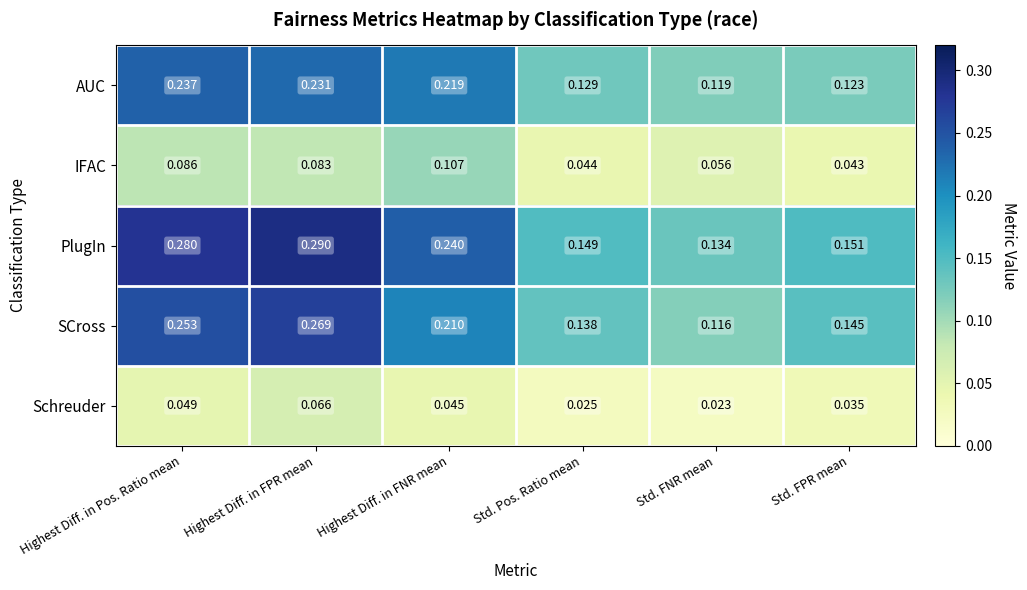

Which series changed the most between Highest Diff. in FPR mean and Std. FNR mean?

PlugIn